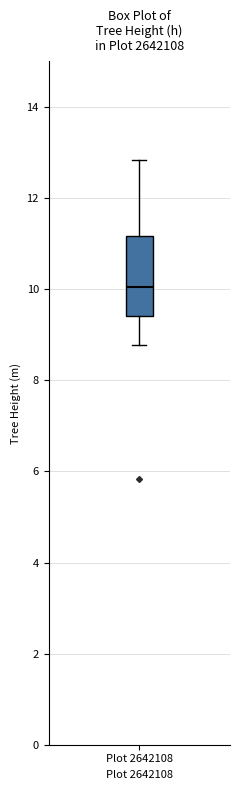

Where is the upper edge of the box for Plot 2642108 on the y-axis? The values are not printed on the chart, so give them approximately, as read against the axis.

11.2